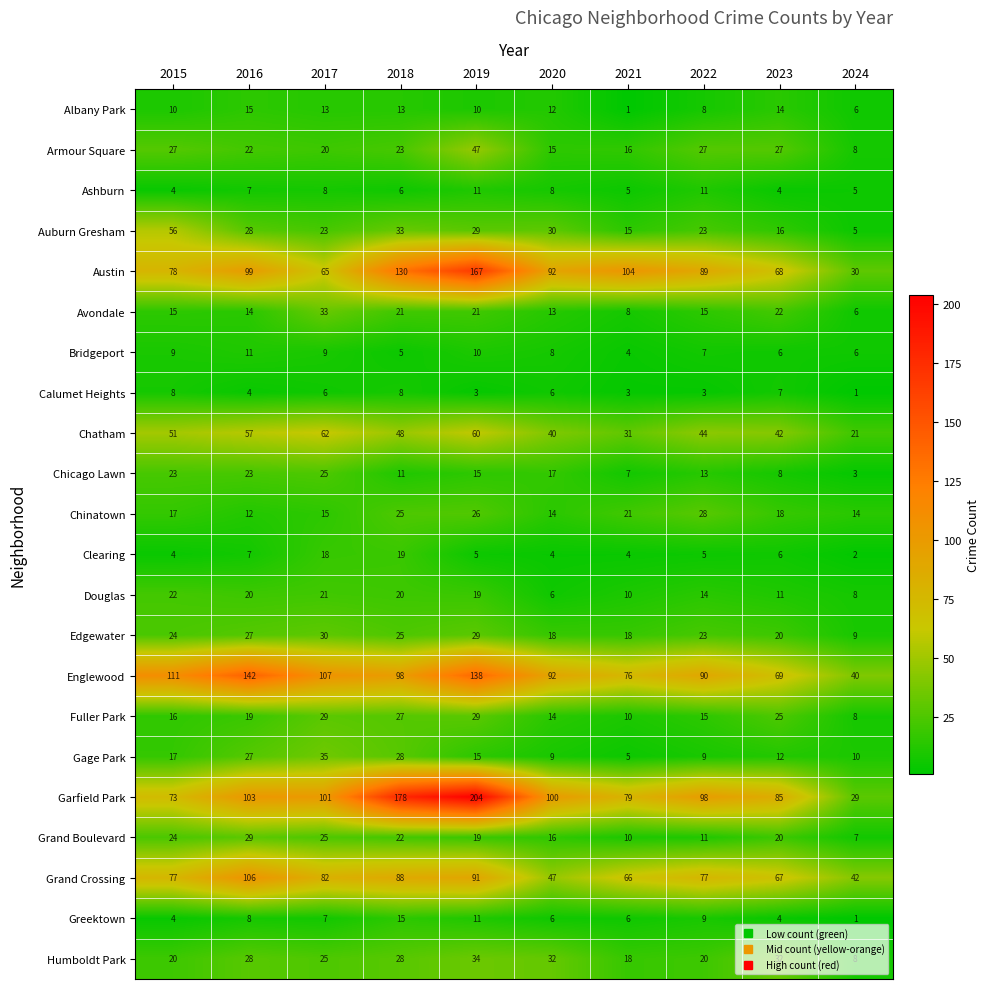

Which category has the highest value in the Albany Park series?

2016